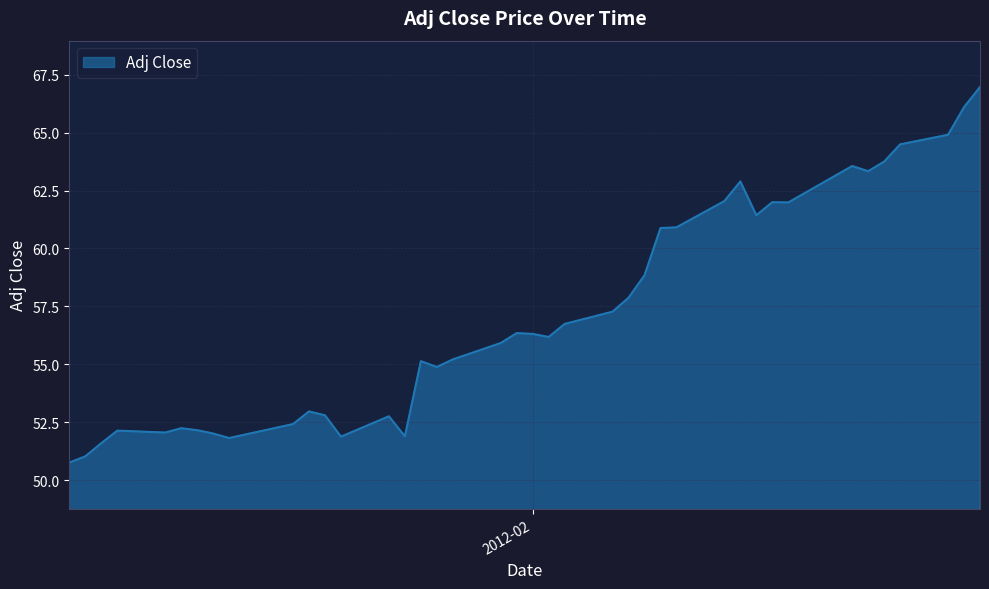

What is the minimum value shown in the chart?

50.8